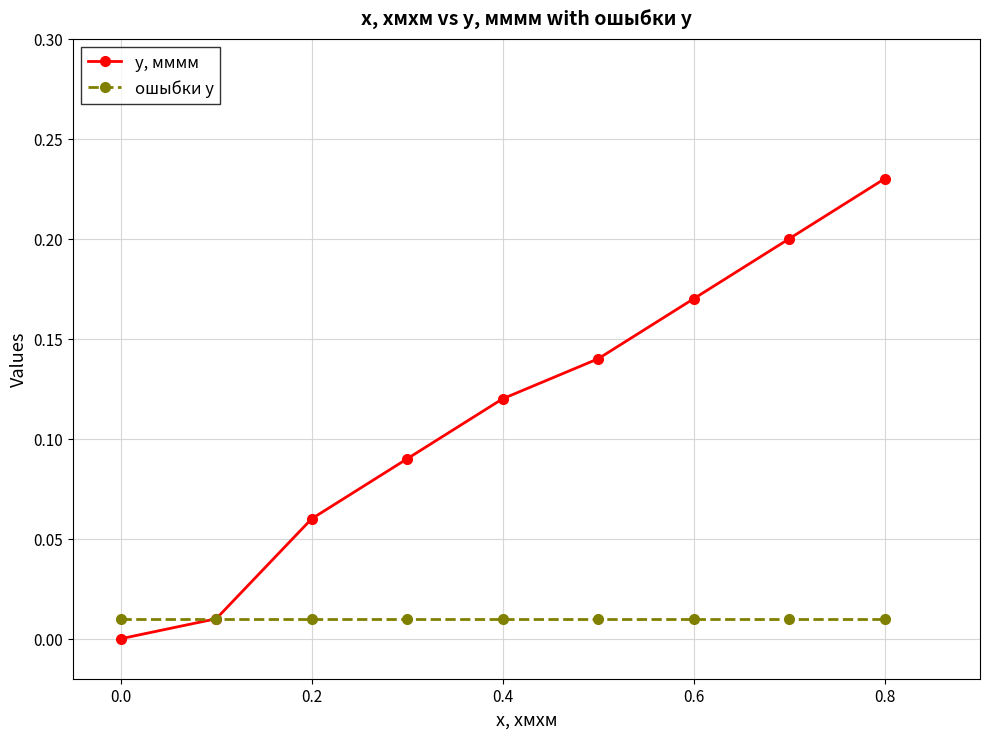

Rank the series by their average value, from highest to lowest.

y, мммм, ошыбки y